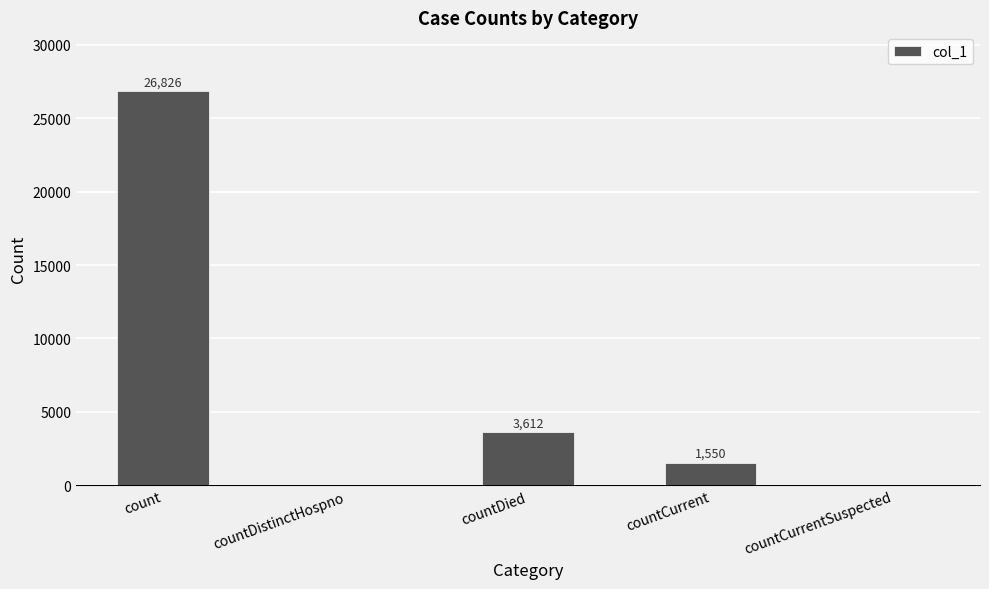

True or false: the data shows 1550 at countCurrent.

True